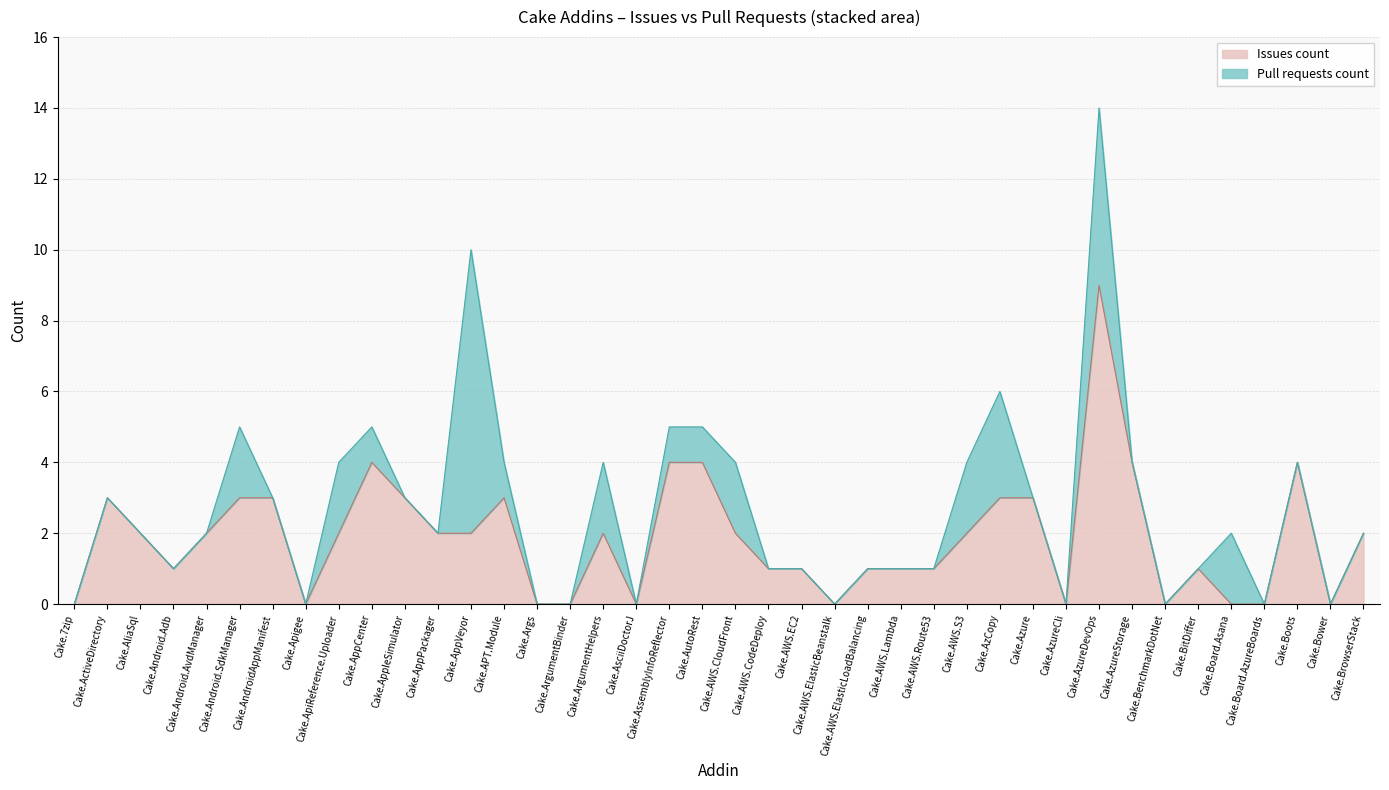

How many points are lower than both their immediate neighbors (excluding endpoints)?

7